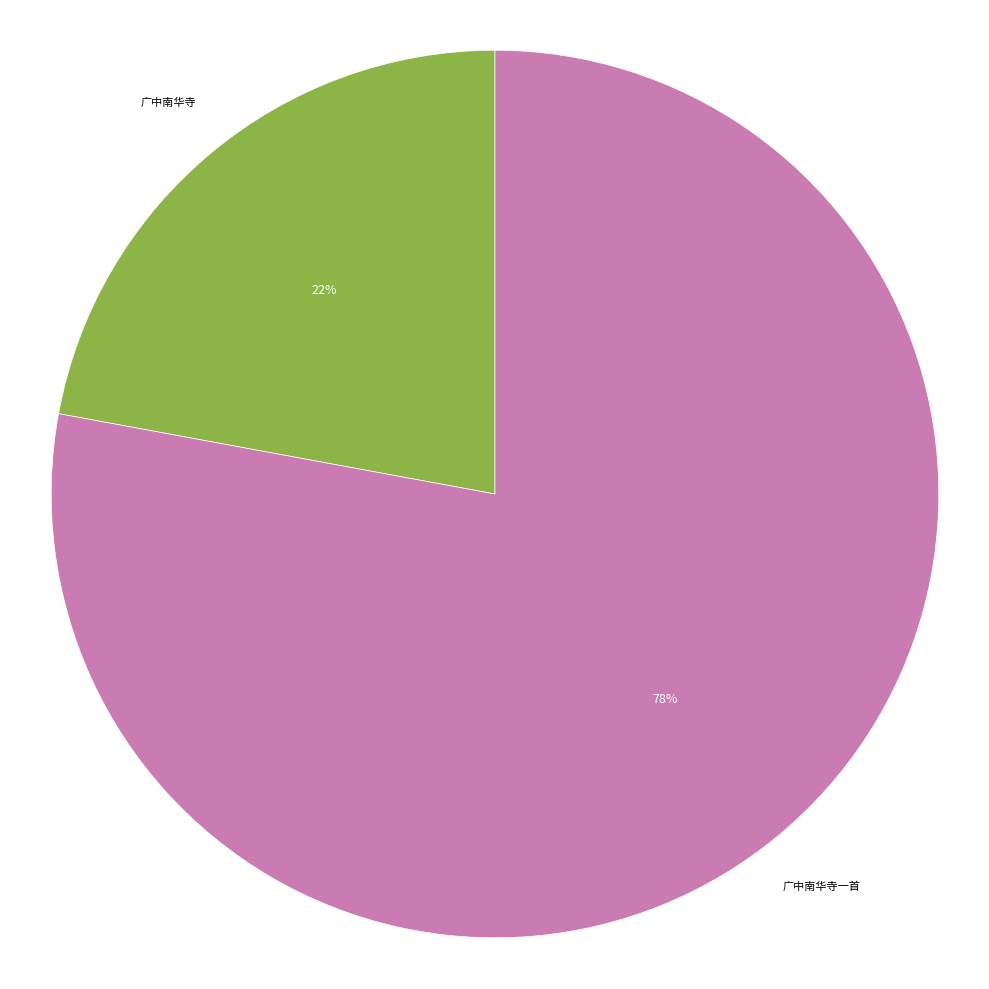

Combined, do 广中南华寺一首 and 广中南华寺 account for over 50%?

Yes